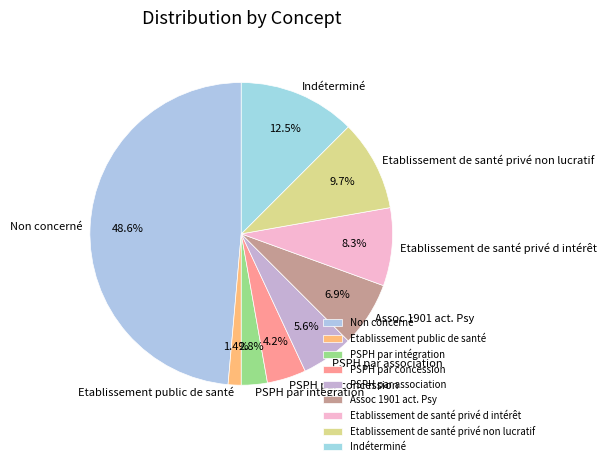

Between Indéterminé and PSPH par intégration, which is larger?

Indéterminé